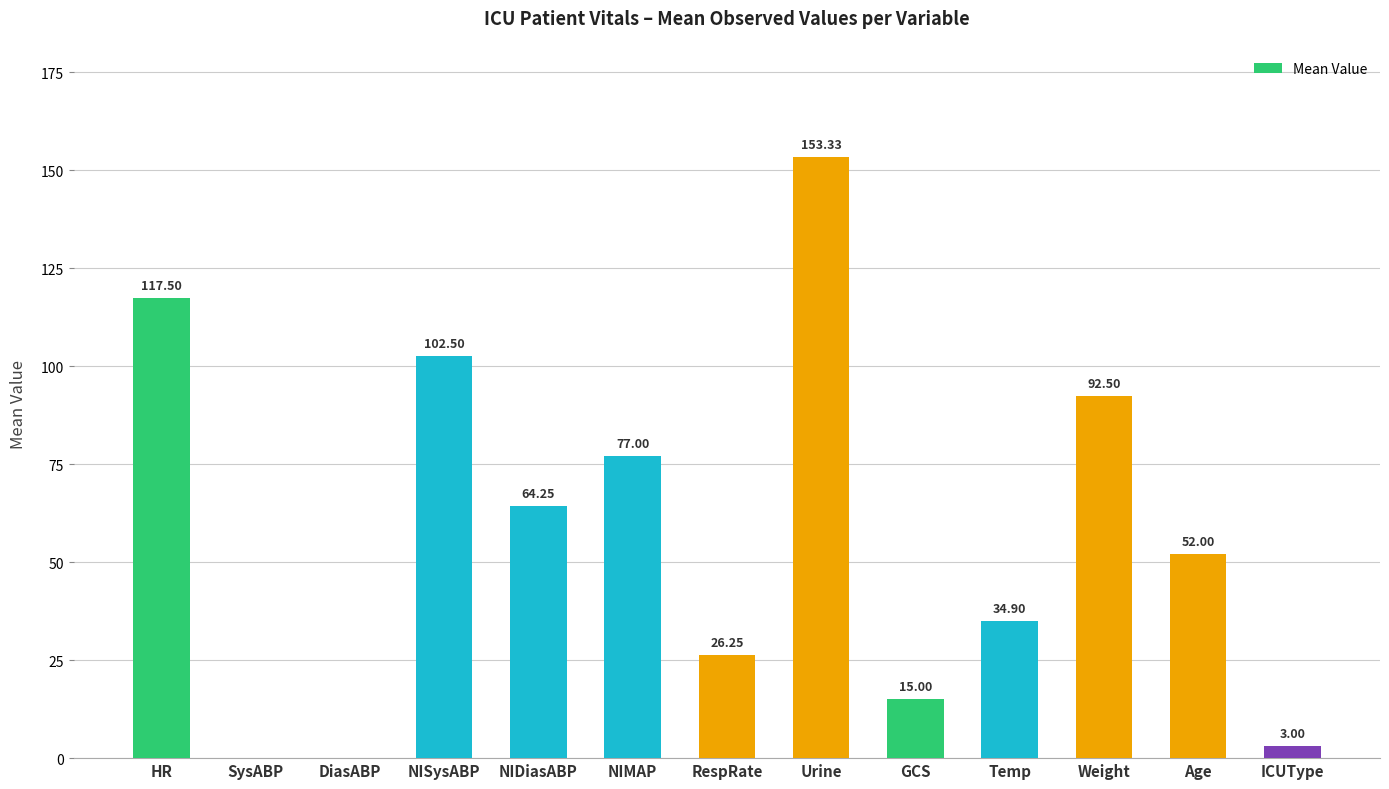

What is the sum of the values at SysABP and Weight?

92.5